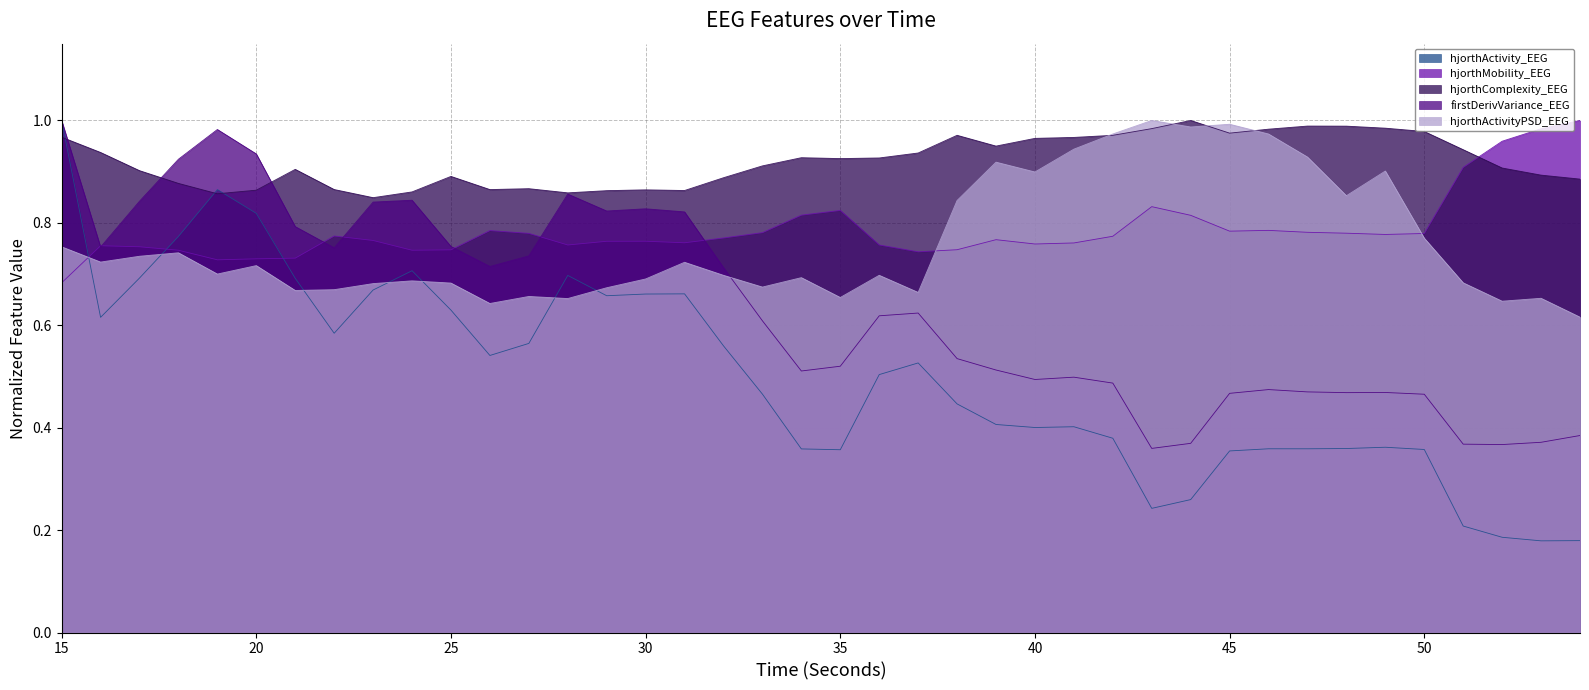

Which series has the largest range (max minus min)?

hjorthActivity_EEG